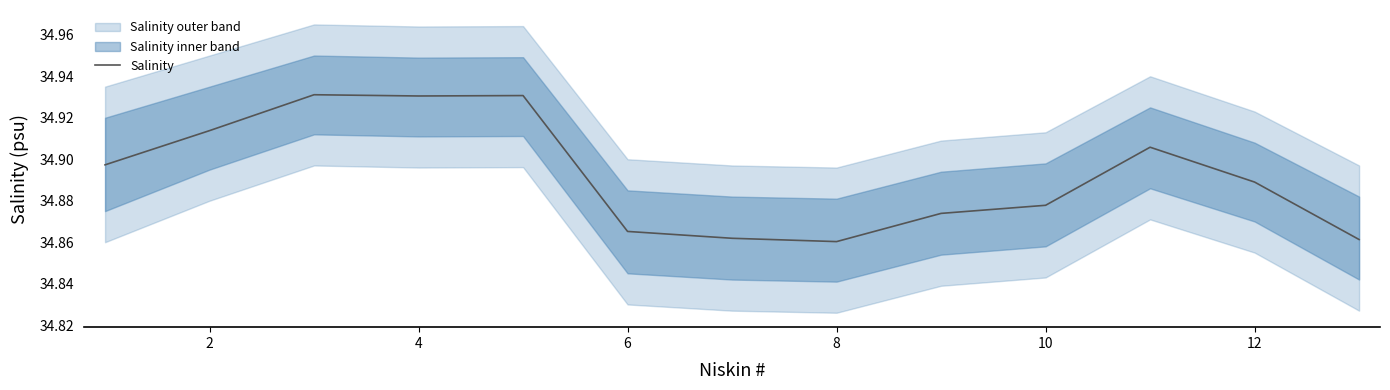

What is the value of the 12th point from the left?

34.9